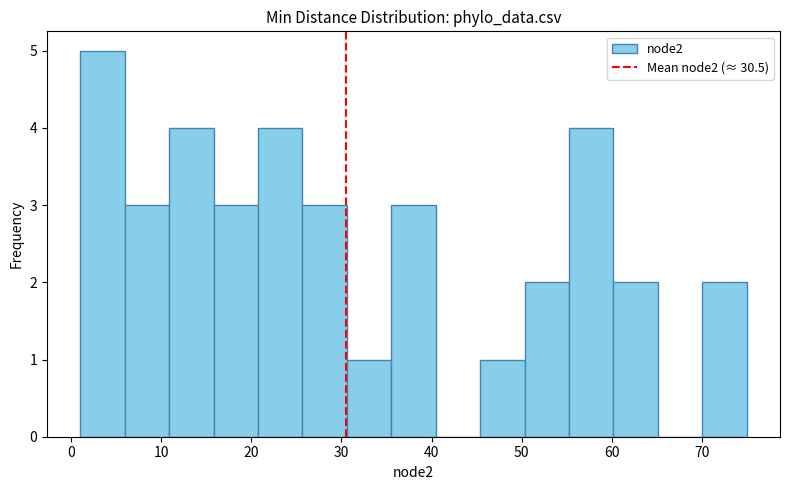

Reading left to right, transcribe this chart: for each bar, give the range it covers on the x-axis and its height. Neither the bar edges nor the heights are printed on the chart, so give them approximately, as read against the axes.

1 to 6: 5
6 to 11: 3
11 to 16: 4
16 to 21: 3
21 to 26: 4
26 to 31: 3
31 to 36: 1
36 to 40: 3
40 to 45: 0
45 to 50: 1
50 to 55: 2
55 to 60: 4
60 to 65: 2
65 to 70: 0
70 to 75: 2